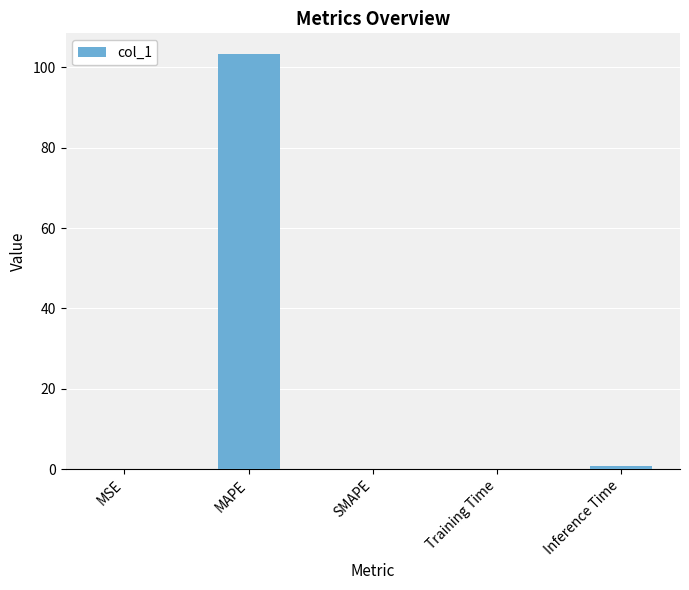

Between MAPE and Training Time, which is larger?

MAPE